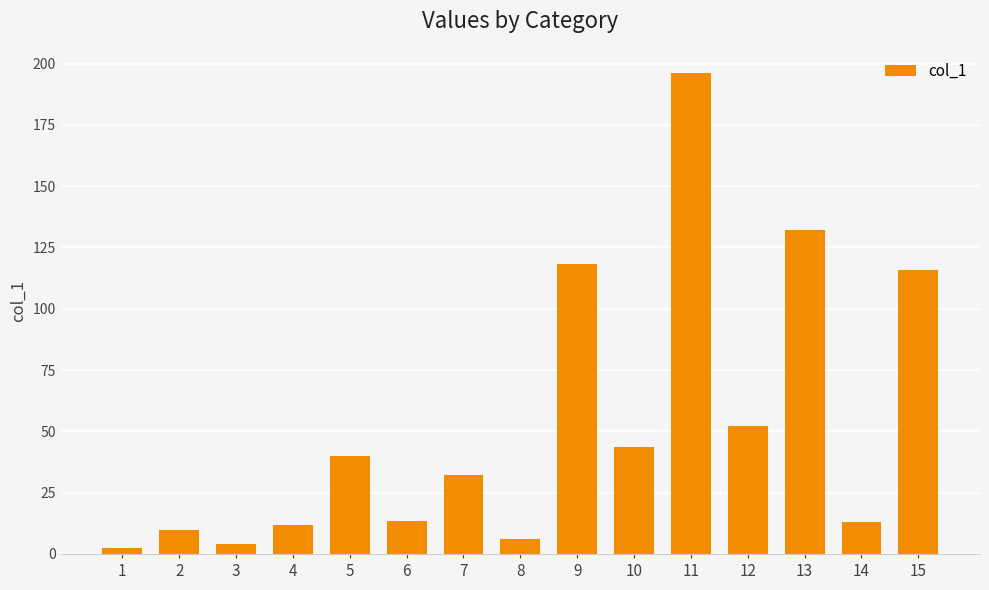

What is the value of the 14th bar from the left?

12.9